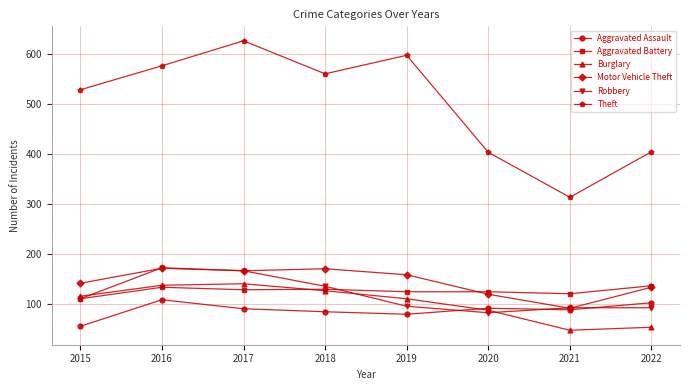

Which category has the lowest value in the Motor Vehicle Theft series?

2021